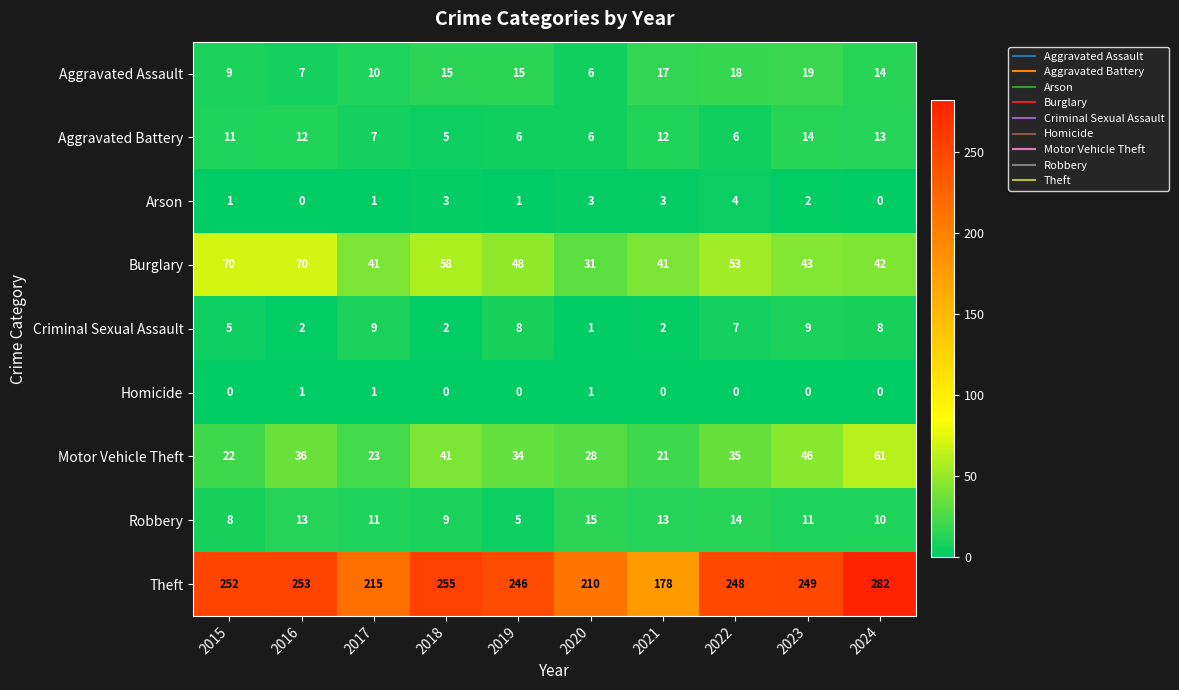

What is the maximum value for Aggravated Battery?

14